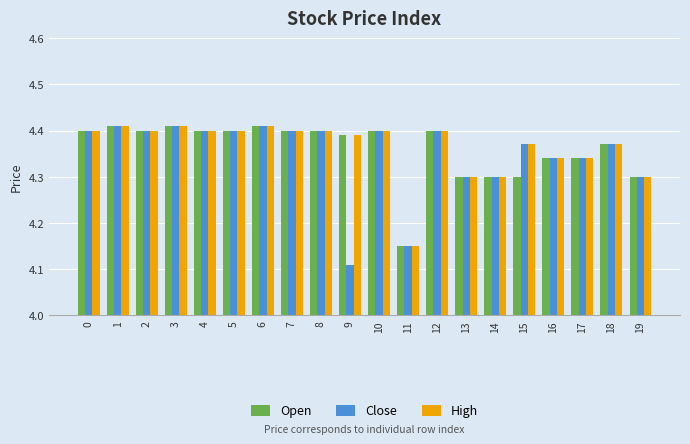

True or false: Close has a value of 4.4 at 8.

True